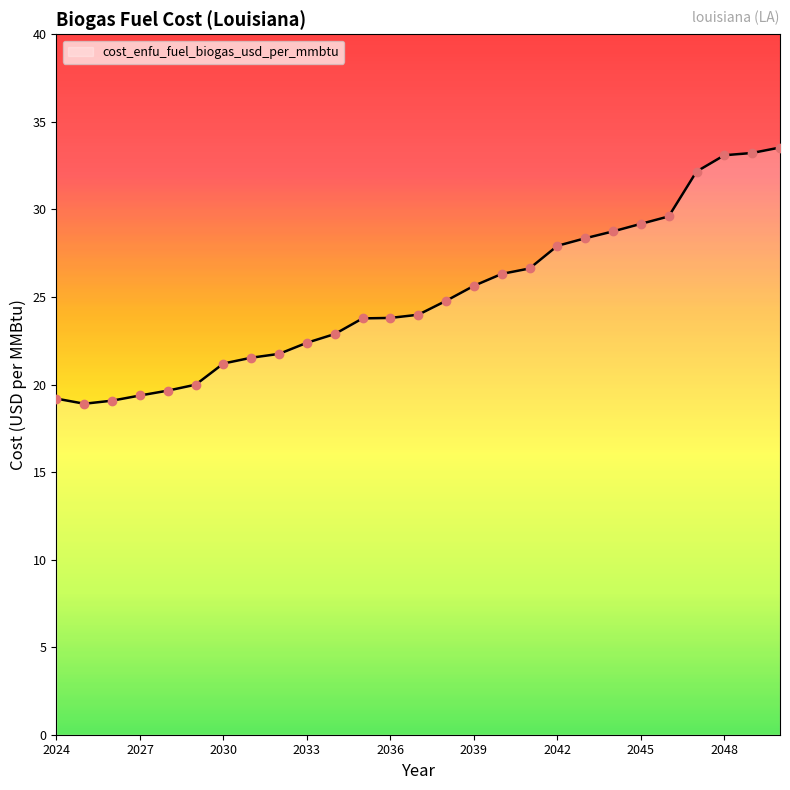

What is the difference between the maximum and minimum values?

14.6